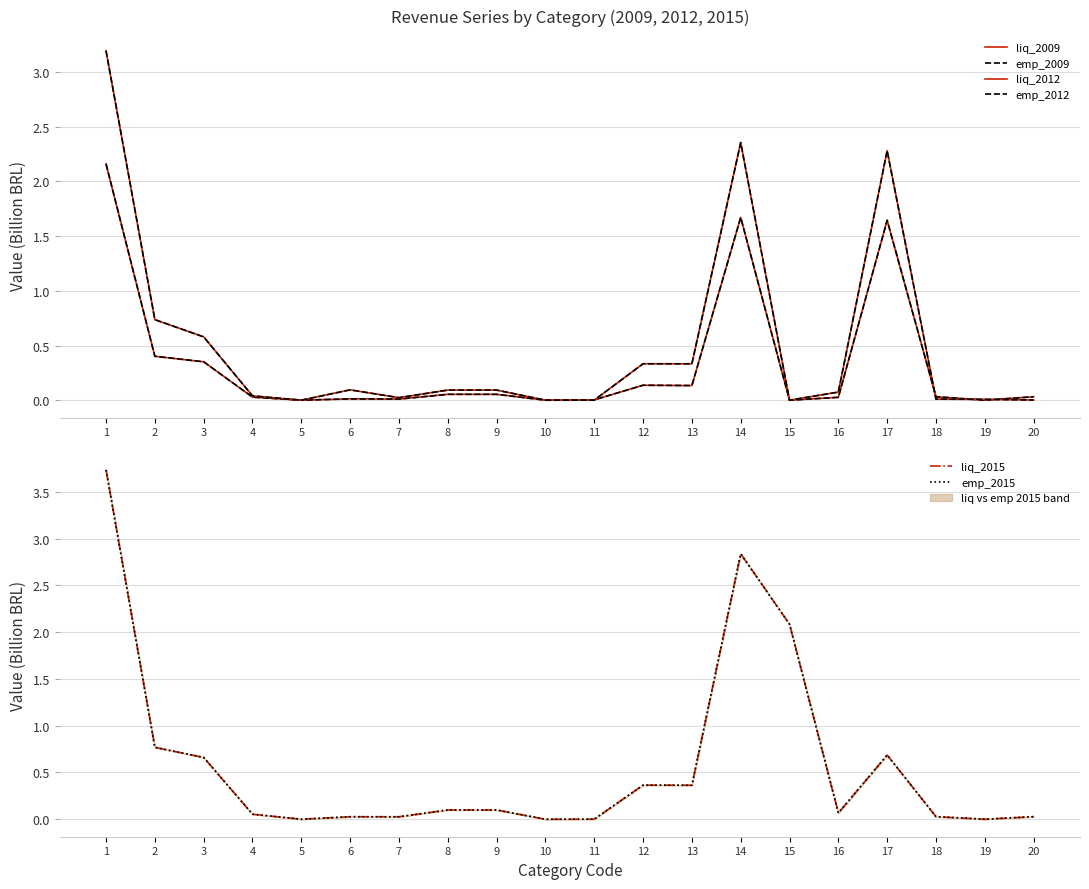

What is the sum of all emp_2012 values?

10.3